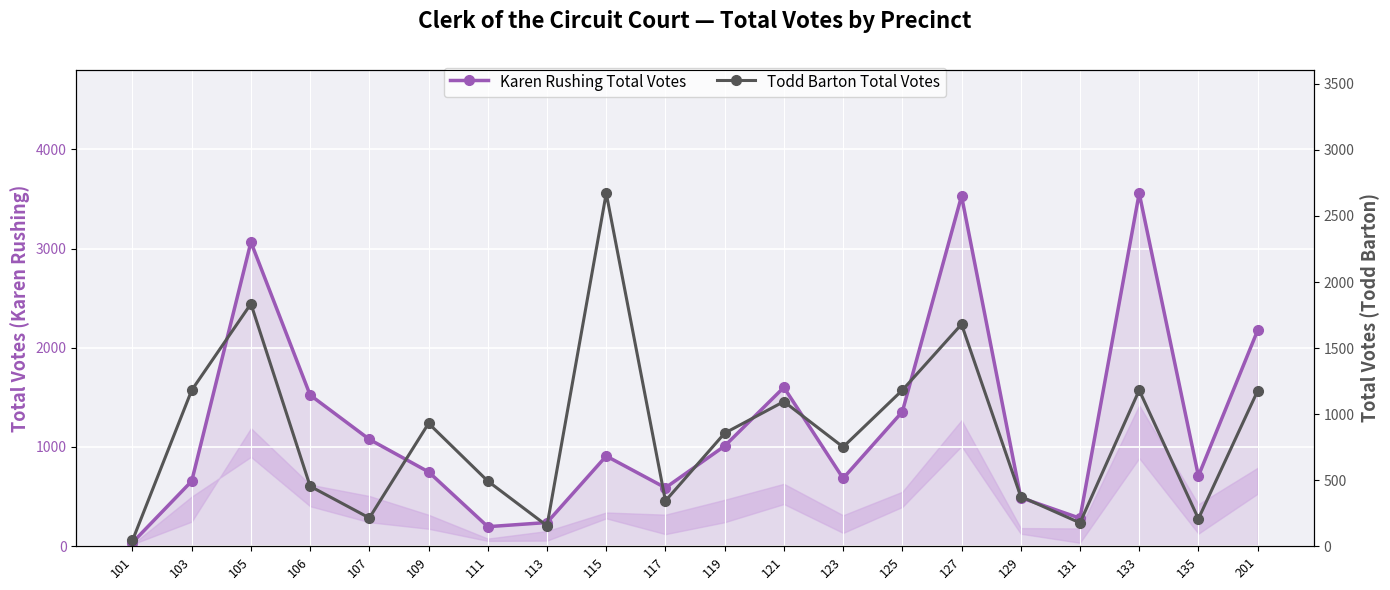

What is the spread (max minus min) of values at 129?

114